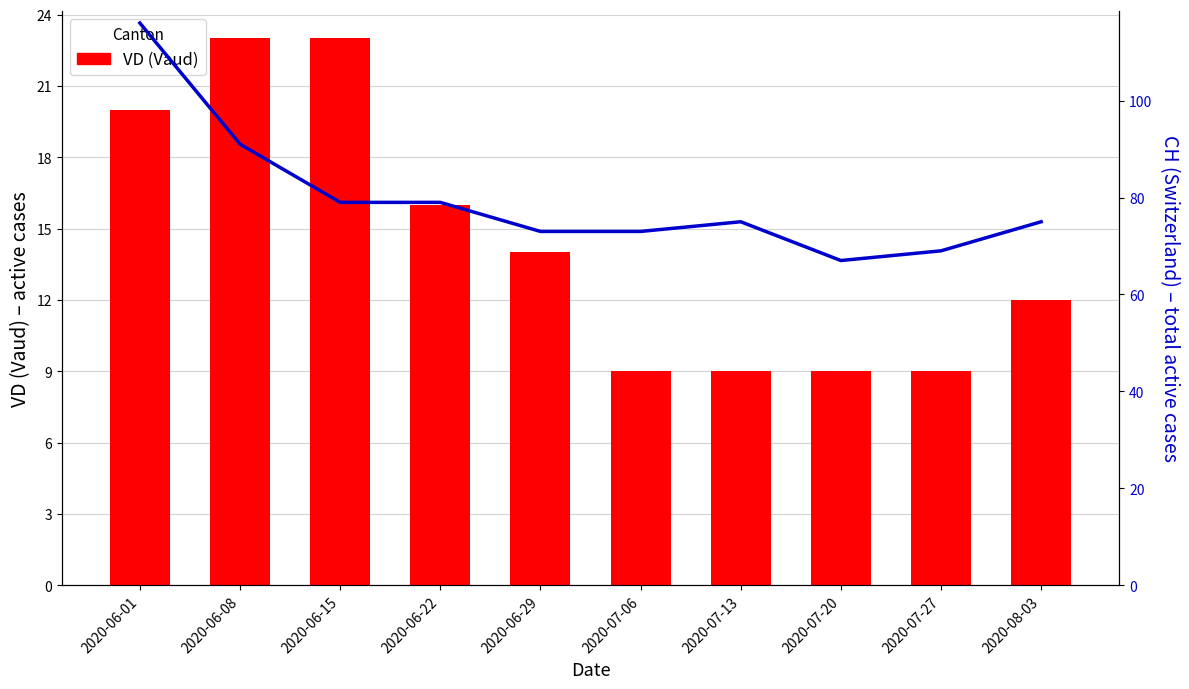

How many values in the CH (Switzerland) series are below 75?

4